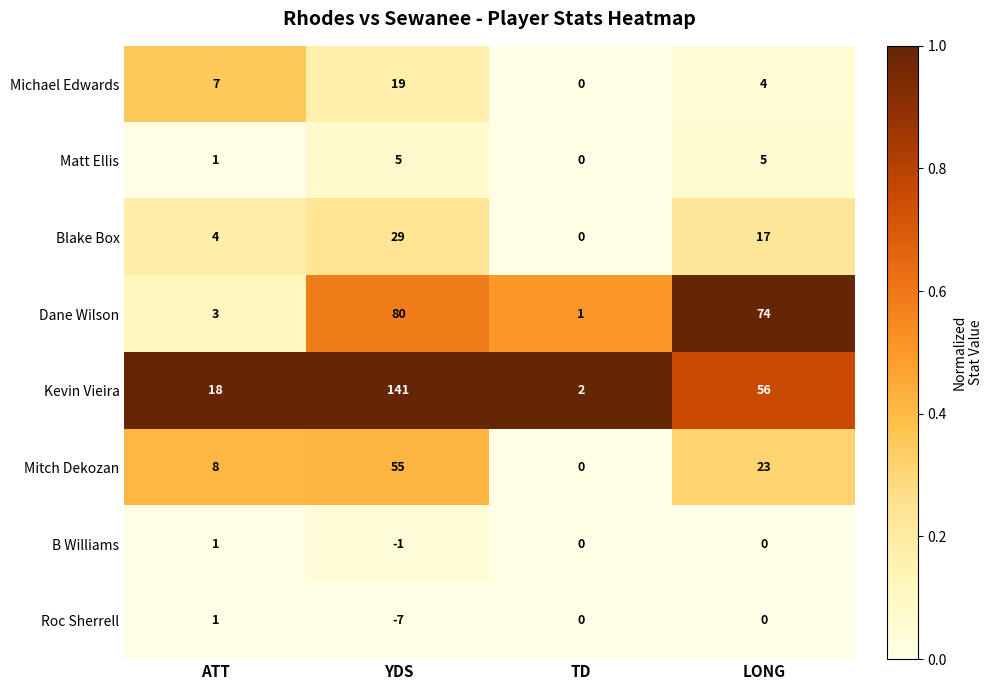

The Michael Edwards series shows 2 at ATT. True or false?

False